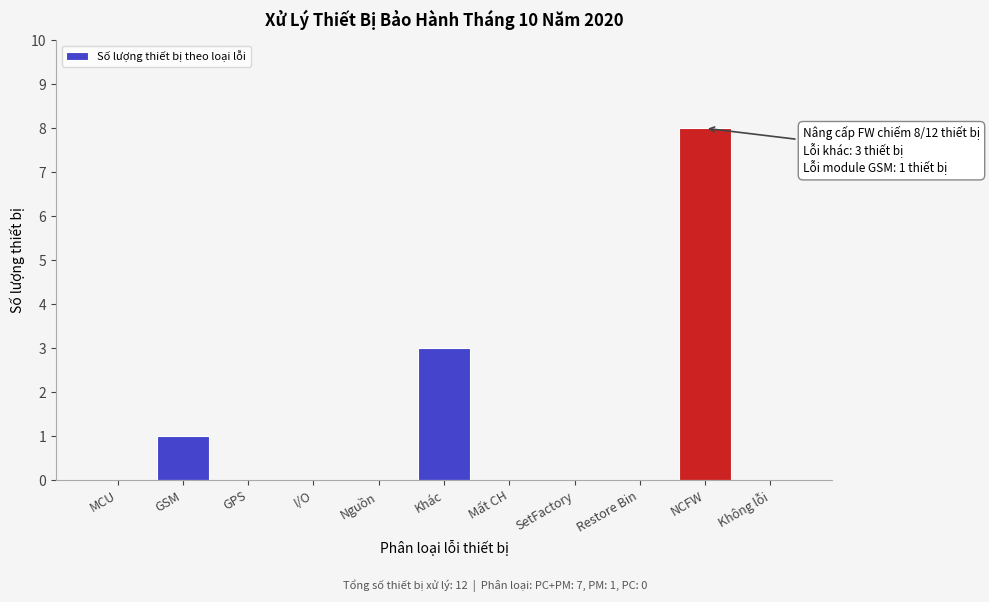

Reading right to left, what are all the values shown in this chart?

Không lỗi=0	NCFW=8	Restore Bin=0	SetFactory=0	Mất CH=0	Khác=3	Nguồn=0	I/O=0	GPS=0	GSM=1	MCU=0